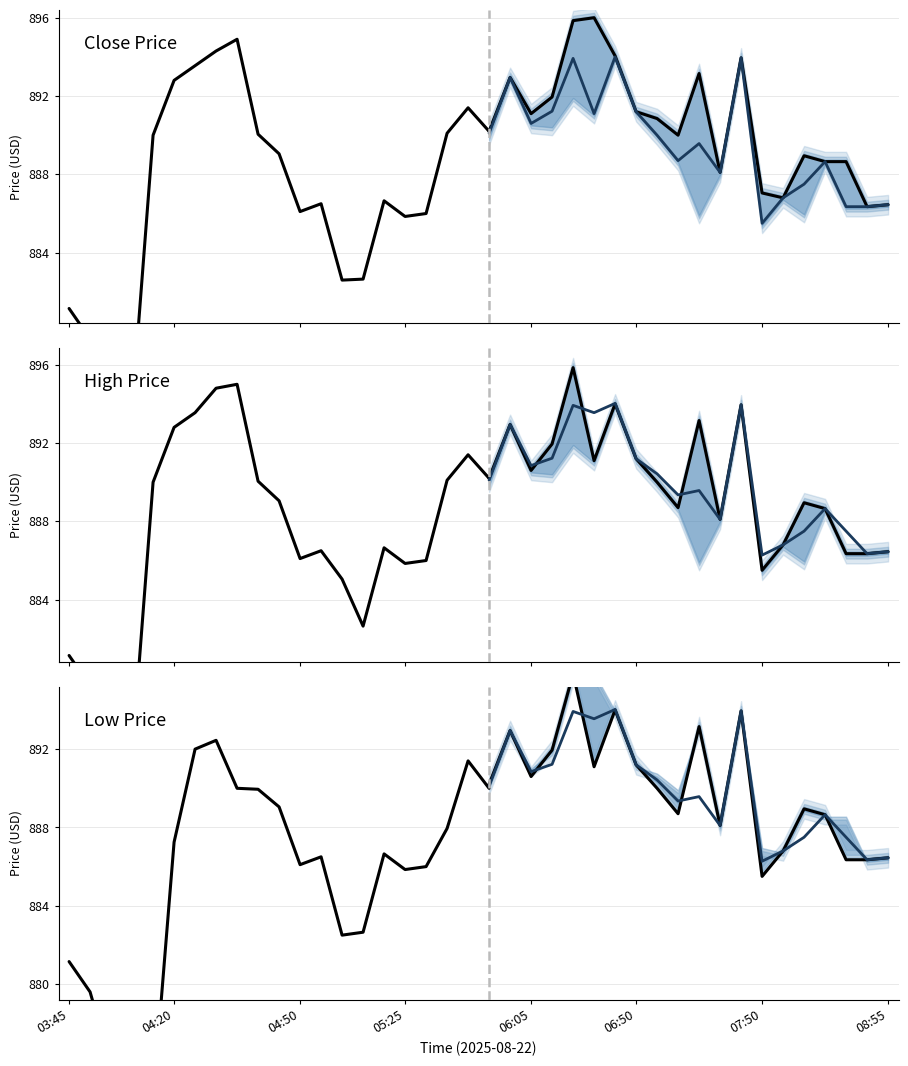

Reading right to left, extract all data points from this chart.

Close Price: 890.2	891.4	890.1	886.0	885.9	886.6	882.6	882.6	886.5	886.1	889.0	890.0	894.9	894.3	893.5	892.8	890.0	876.0	875.9	879.6	881.1
High Price: 890.2	891.4	890.1	886.0	885.9	886.6	882.6	885.0	886.5	886.1	889.0	890.0	895.0	894.8	893.5	892.8	890.0	876.0	879.0	879.6	881.1
Low Price: 890.0	891.4	888.0	886.0	885.9	886.6	882.6	882.5	886.5	886.1	889.0	890.0	890.0	892.5	892.0	887.2	874.0	875.5	875.9	879.6	881.1